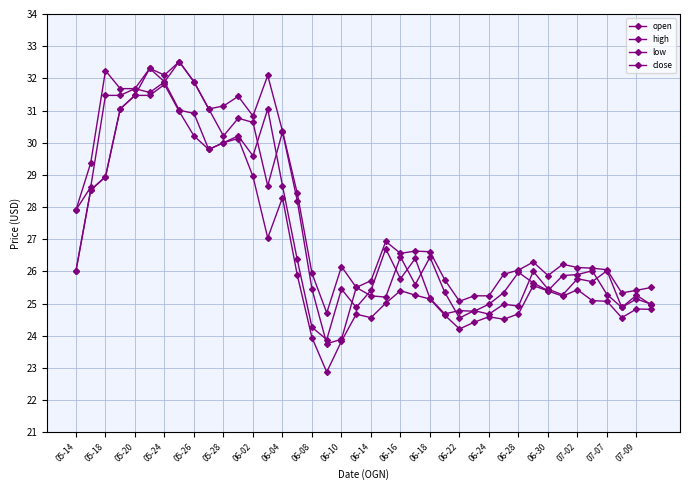

How many times do close and open cross each other?

16